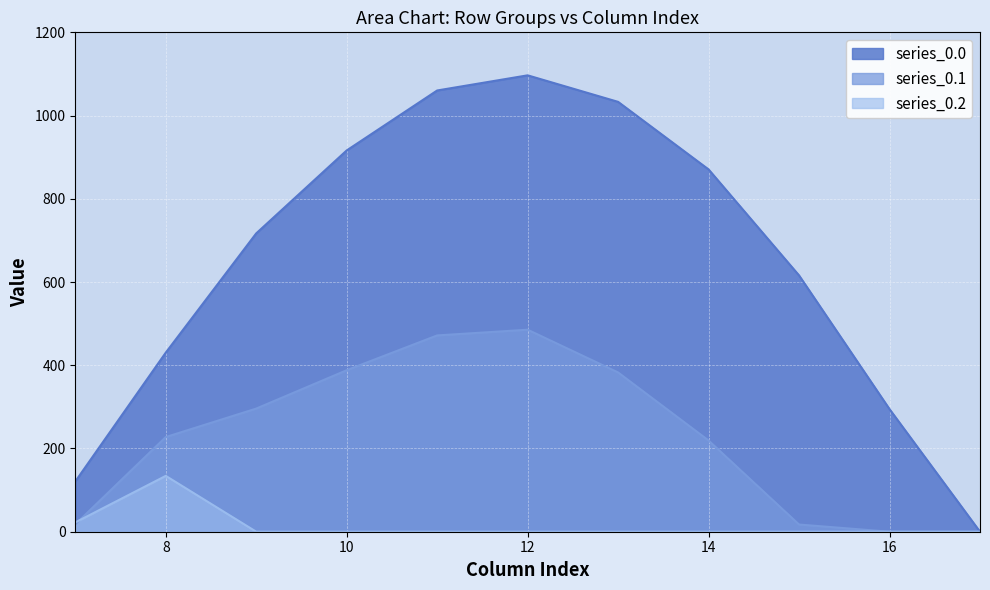

How many lines are shown in the chart?

3